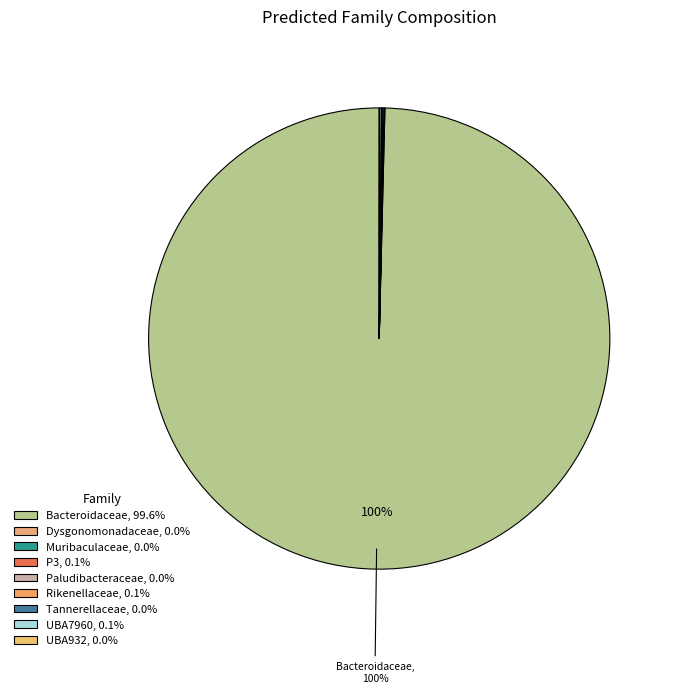

To the nearest percent, what is the average slice percentage?

11%